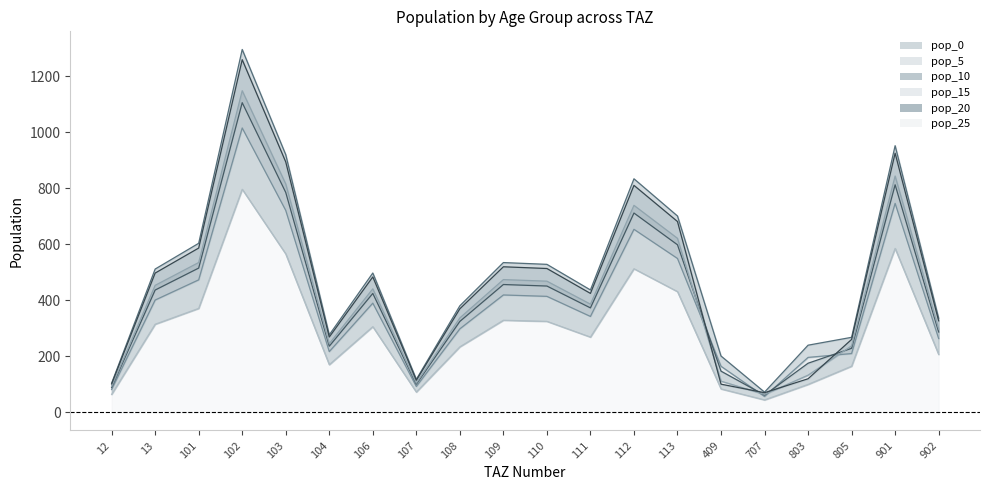

How many lines are shown in the chart?

6